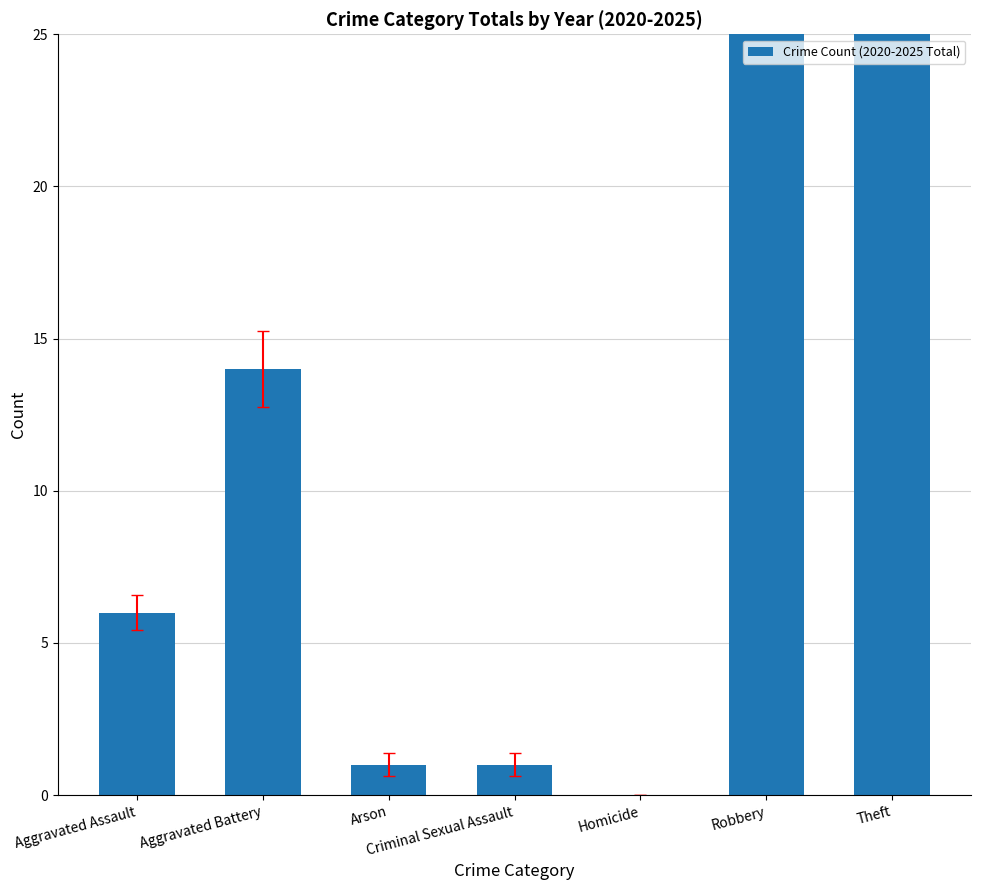

Which label corresponds to the largest value in the chart?

Robbery